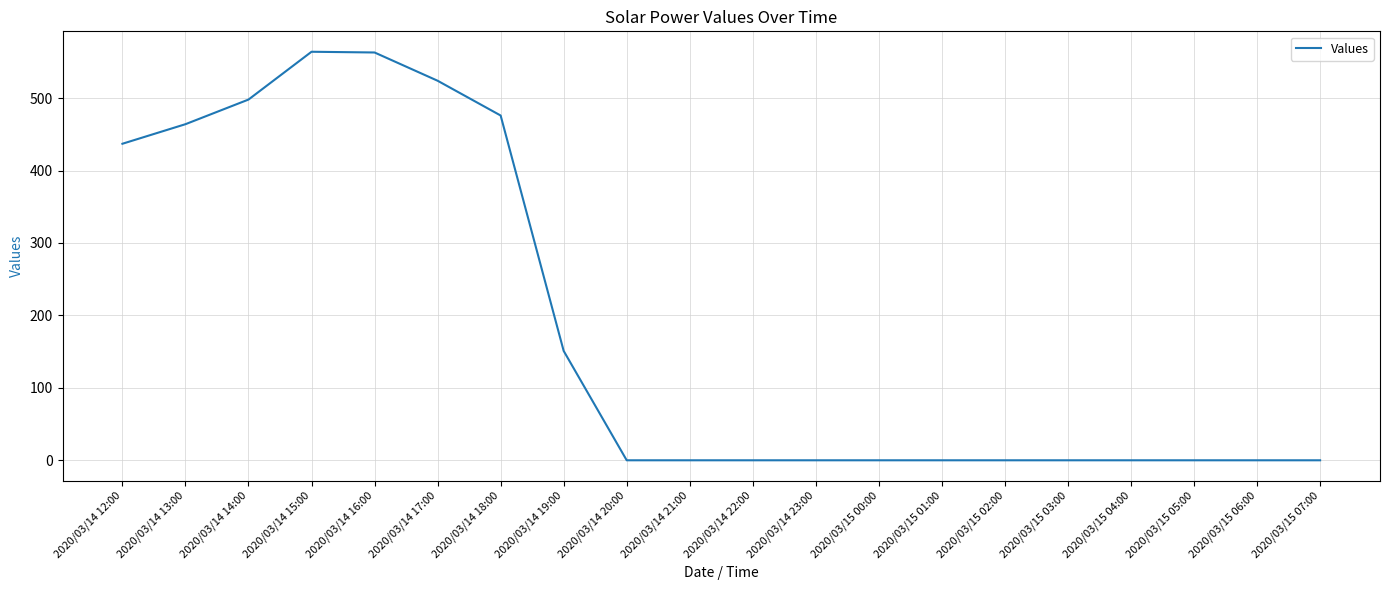

Which has a higher value, 2020/03/15 02:00 or 2020/03/14 14:00?

2020/03/14 14:00